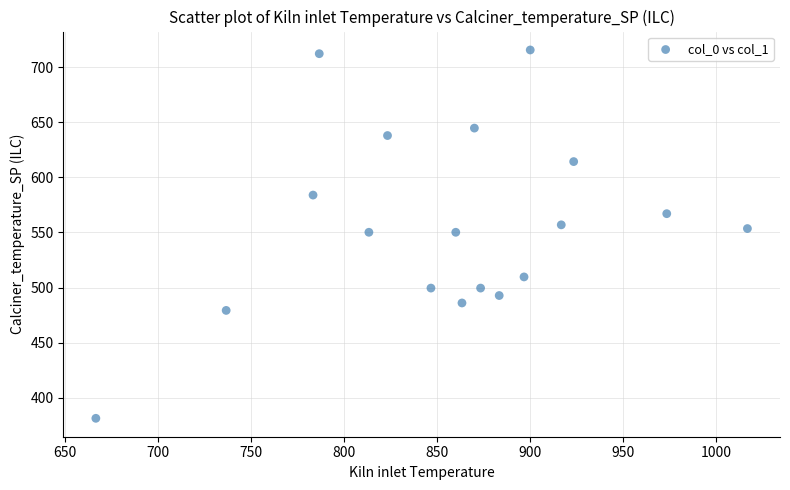

What is the range of Y values (max minus min)?

334.1